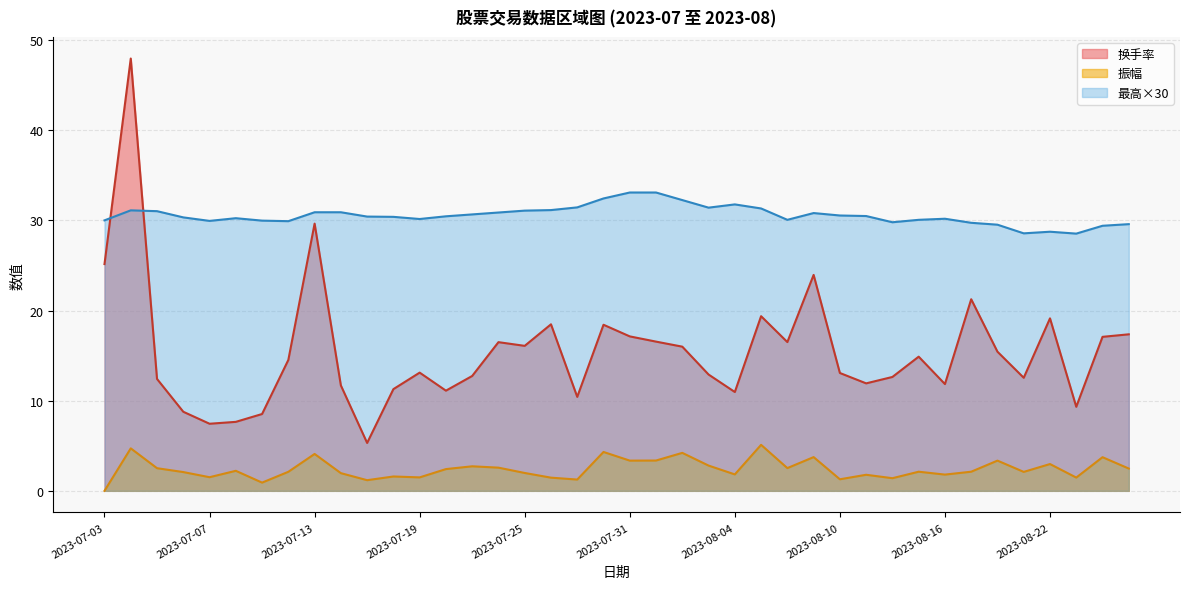

At which category does 最高 reach its first local peak?

2023-07-04